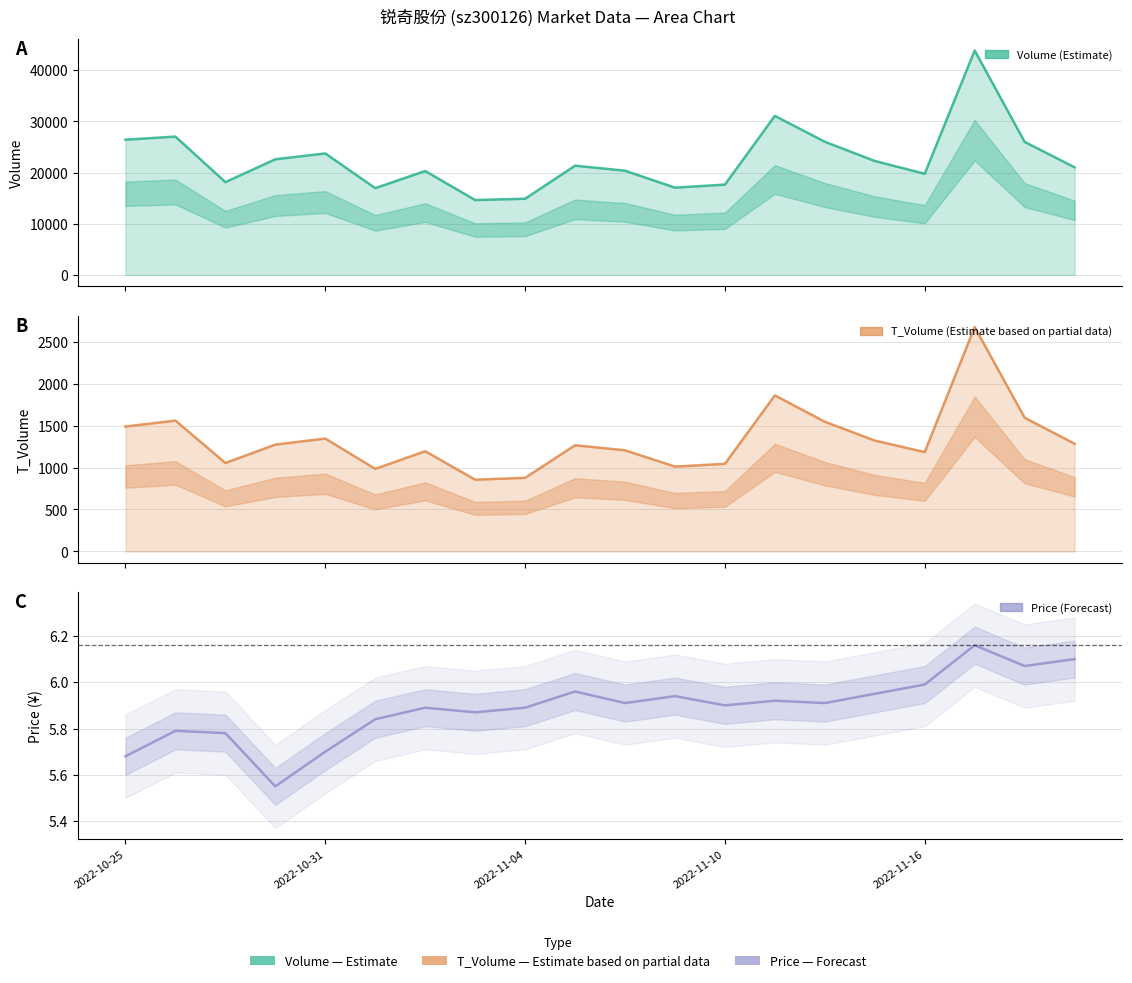

Which series changed the most between 11 and 14?

volume